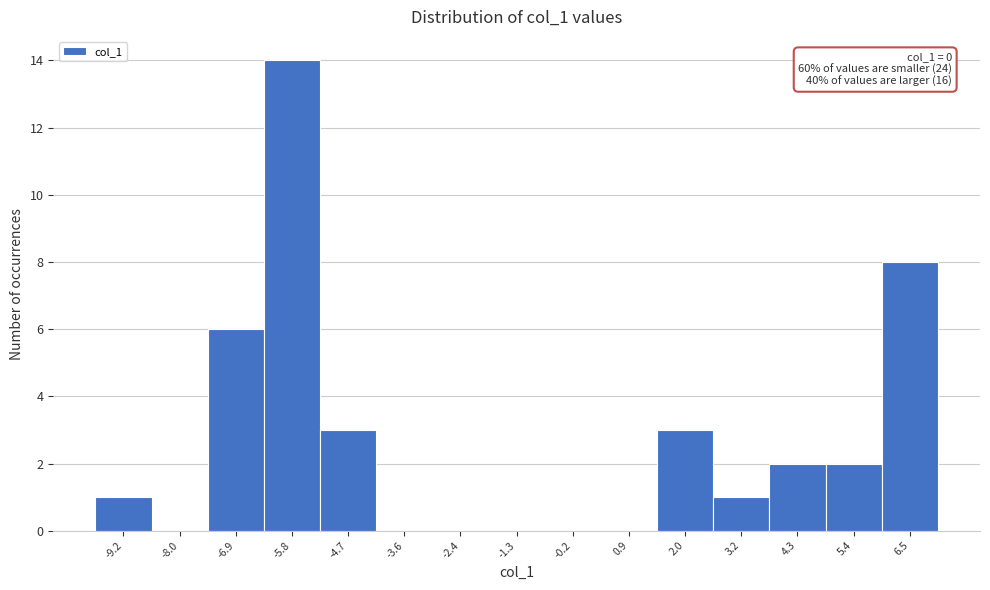

Reading left to right, what are all the values shown in this chart?

-9.2=1	-8.0=0	-6.9=6	-5.8=14	-4.7=3	-3.6=0	-2.4=0	-1.3=0	-0.2=0	0.9=0	2.0=3	3.2=1	4.3=2	5.4=2	6.5=8